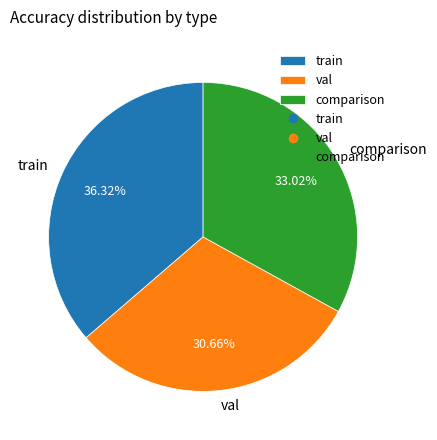

Does comparison account for over 50% of the chart?

No